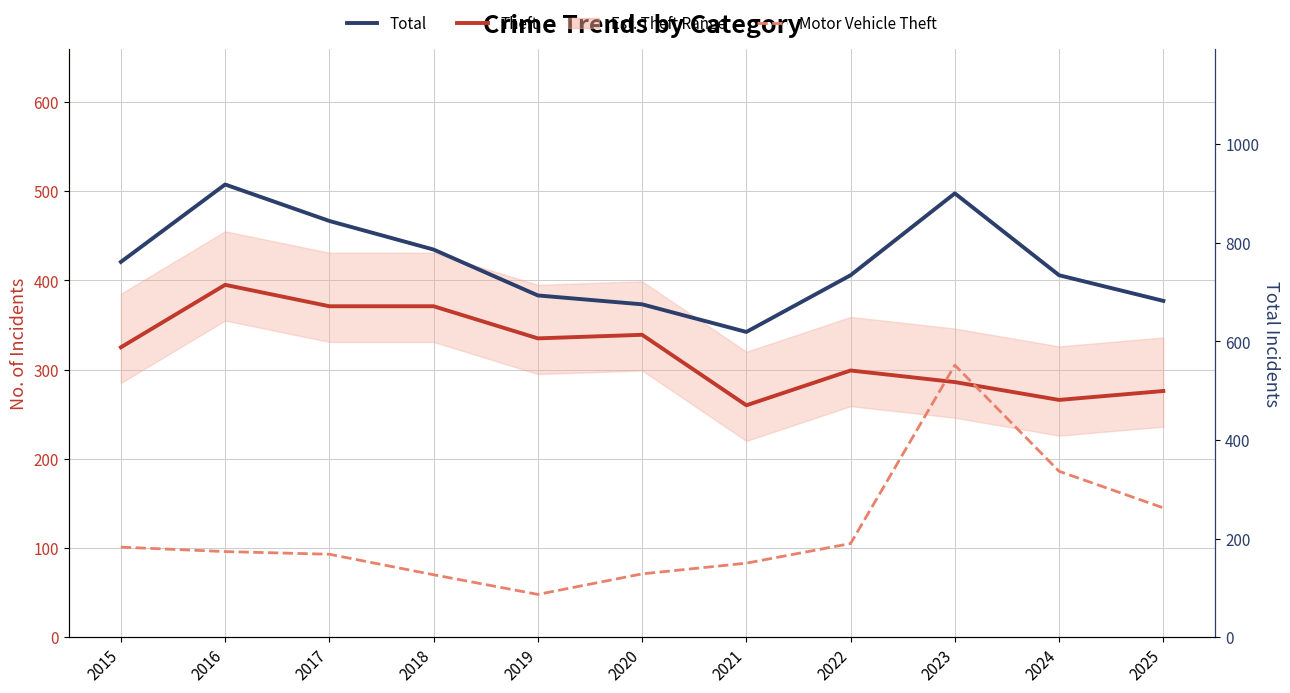

Does the chart have visible grid lines?

Yes